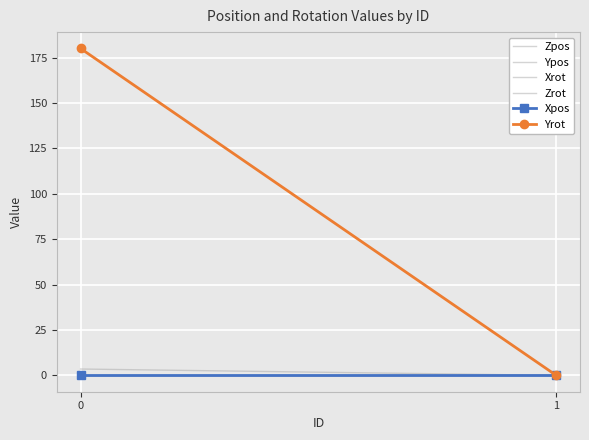

Between 0 and 1, which series saw the biggest shift?

Yrot